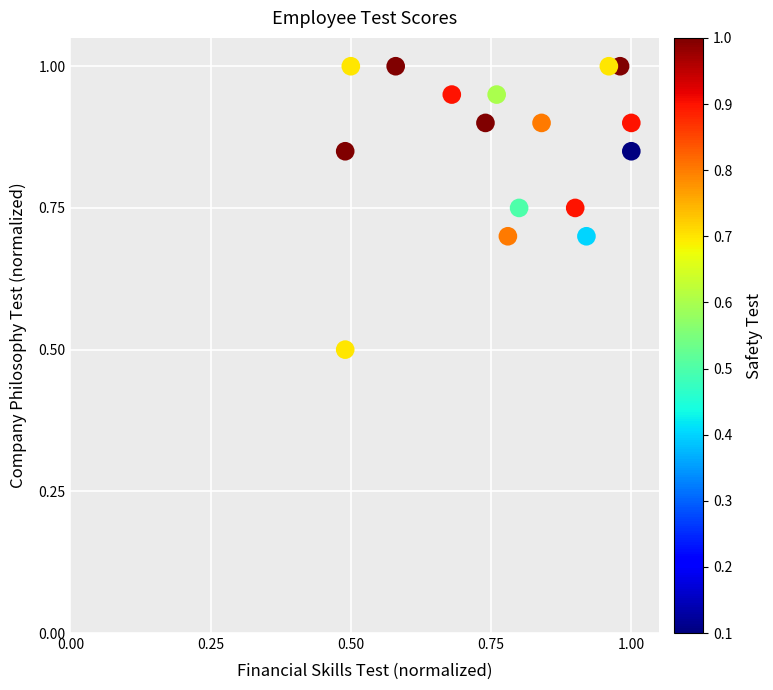

What is the range of X values (max minus min)?

0.5